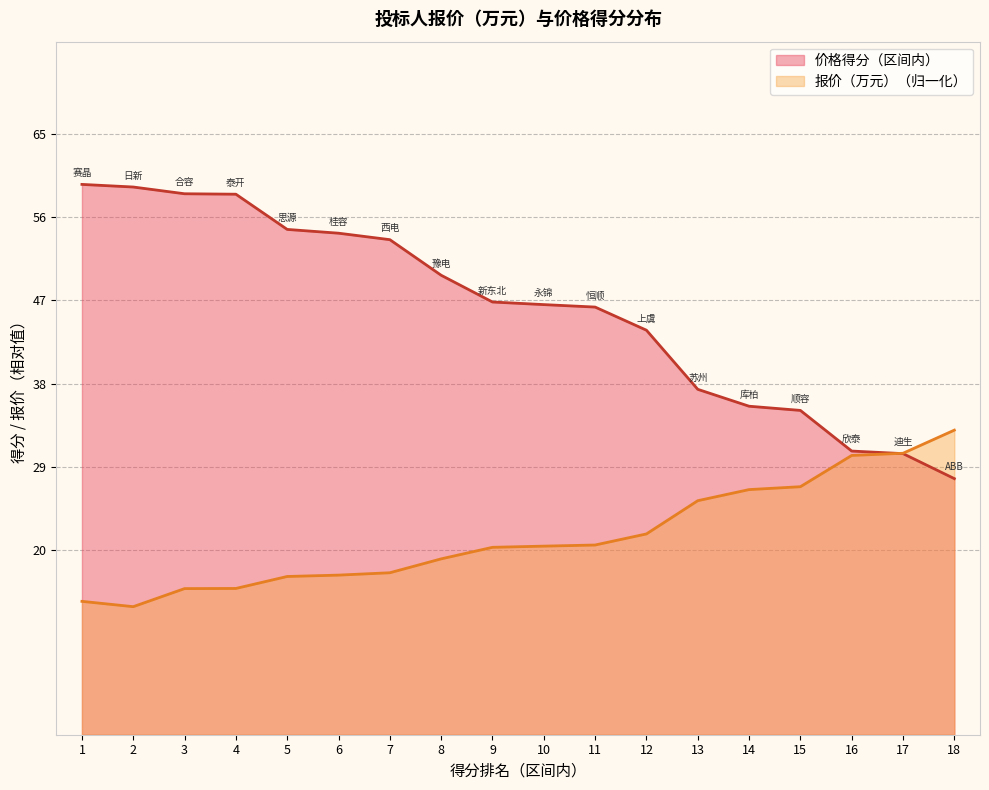

At how many categories does at least one series exceed 19?

18